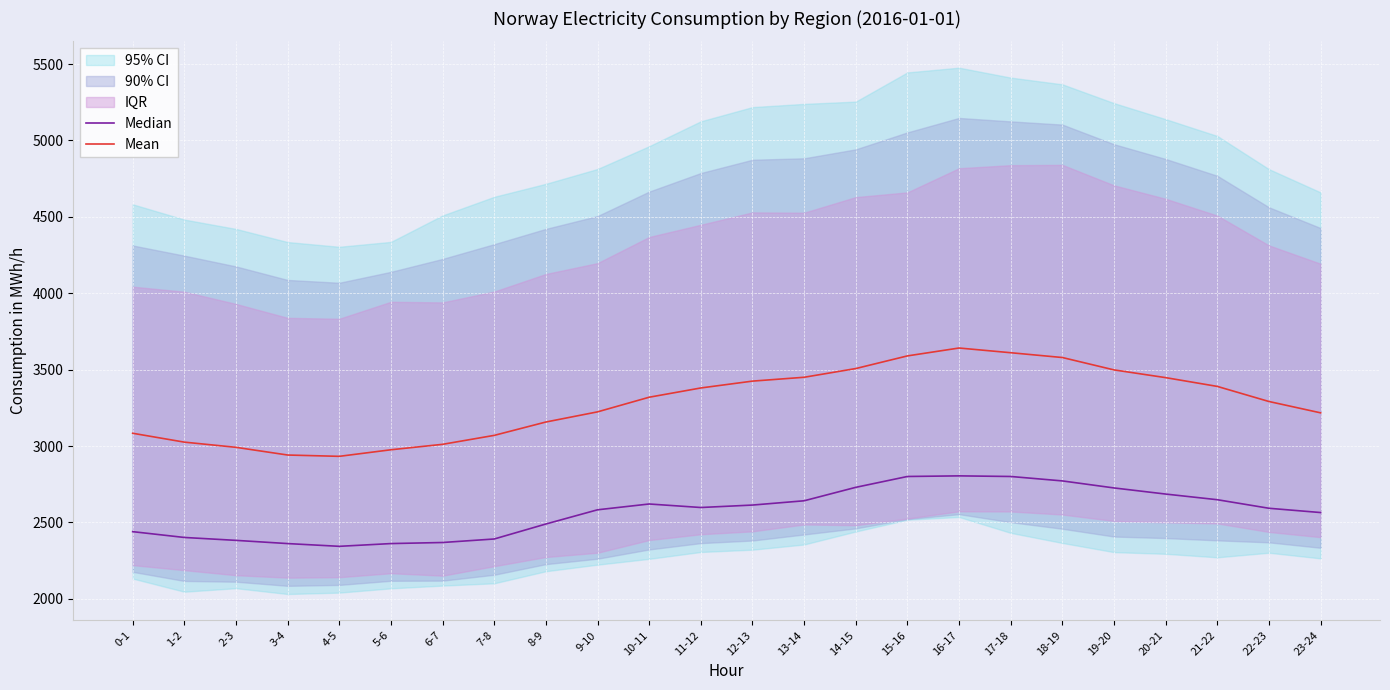

Which series has the widest spread of values?

Mean